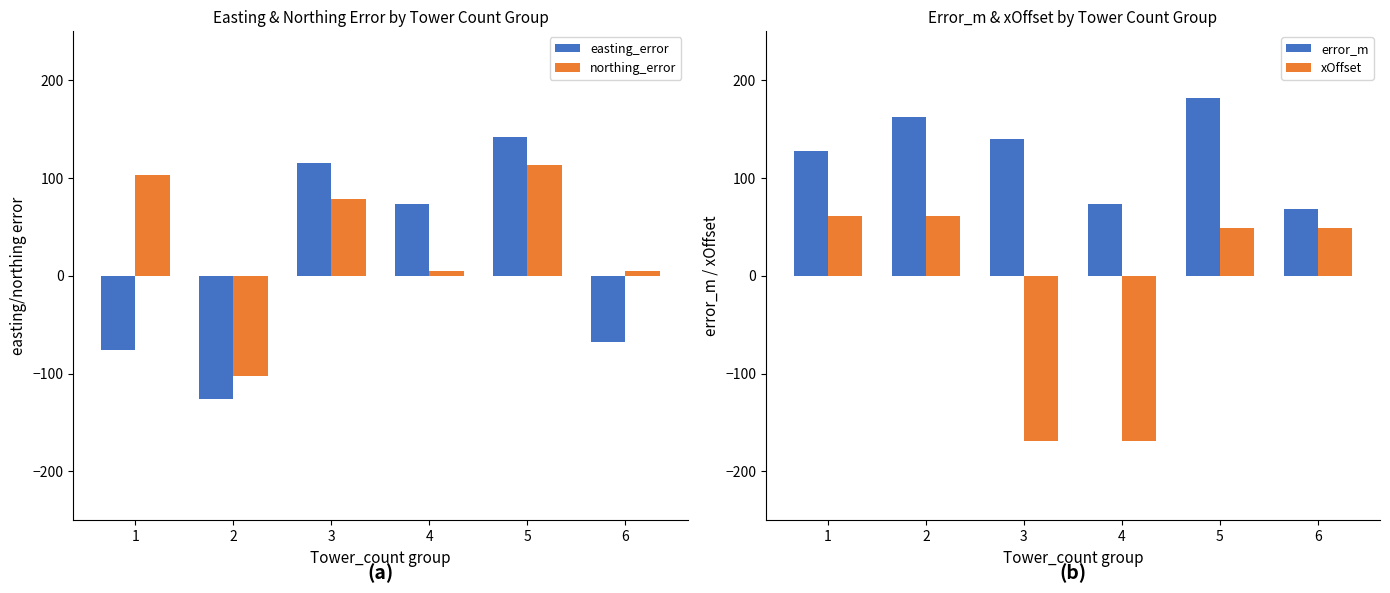

Where is error_m nearest to the value 125?

1